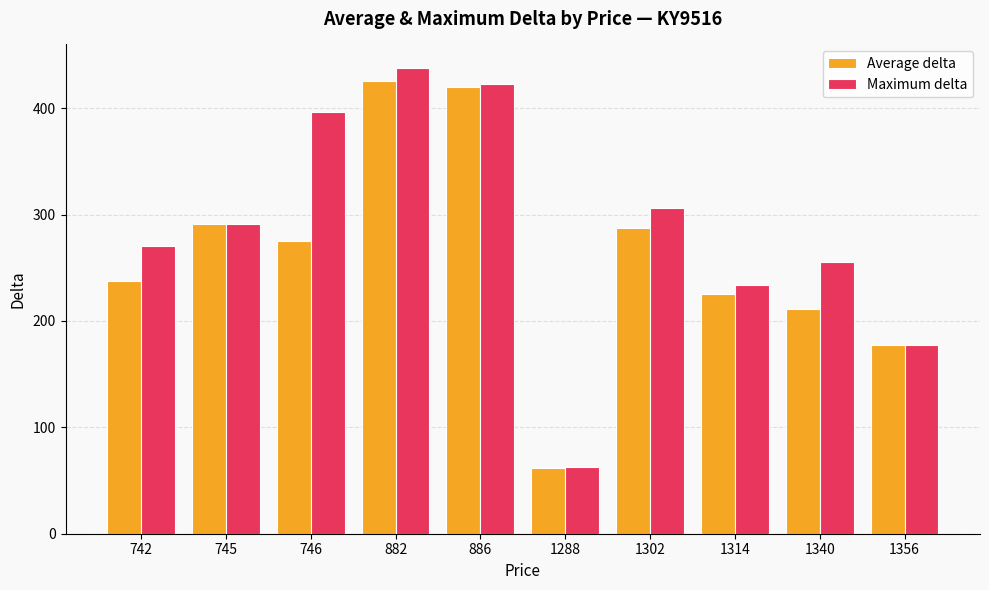

What is the value of the Maximum delta bar at the 2nd from the left?

291.0